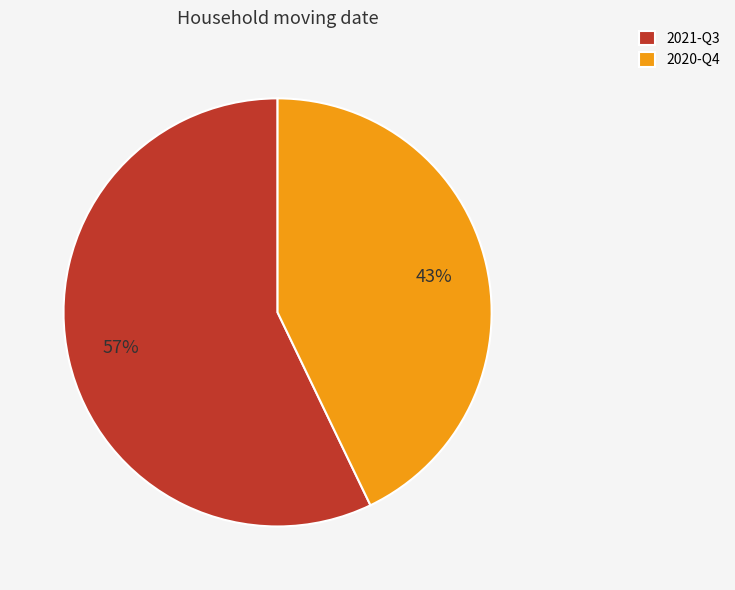

Does 2020-Q4 represent more than half of the total?

No